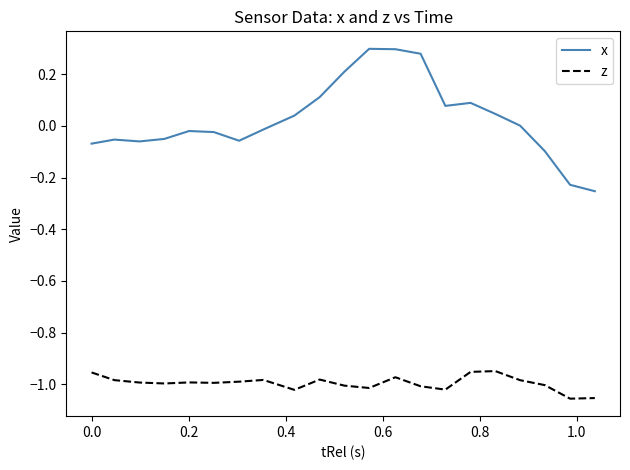

True or false: z has more than 2 interior local peaks.

True